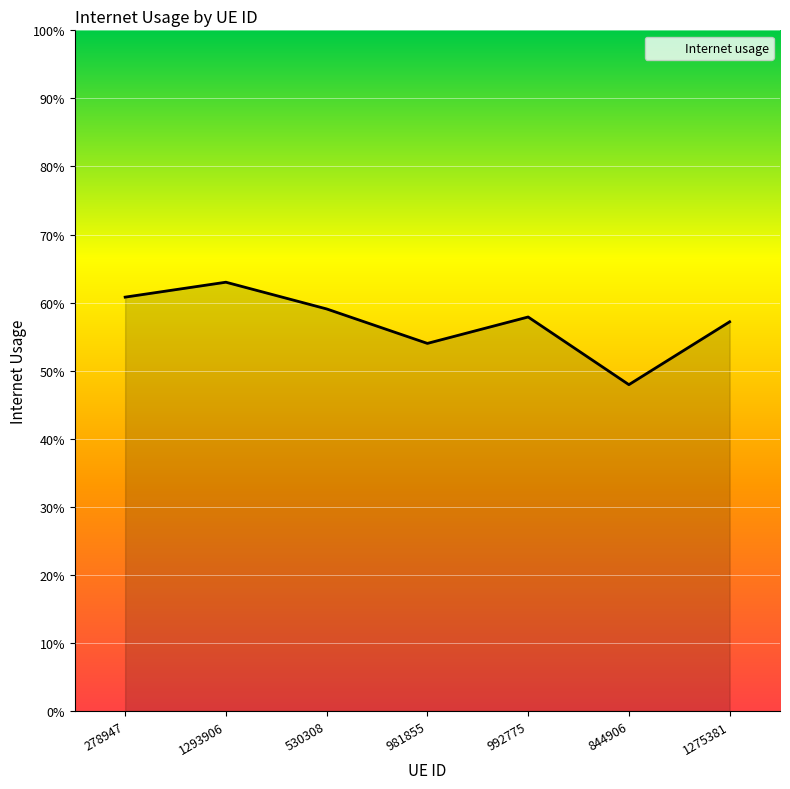

Does the chart display data point markers on the line(s)?

No